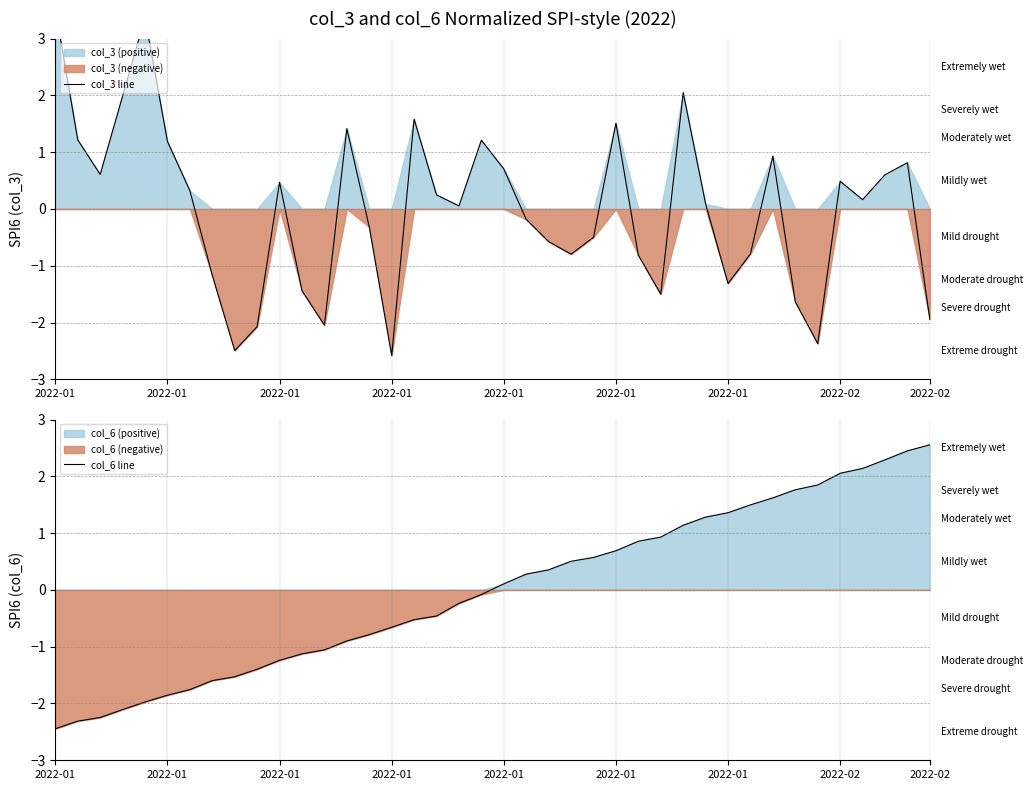

Rank the series by their average value, from highest to lowest.

col_3 line, col_6 line